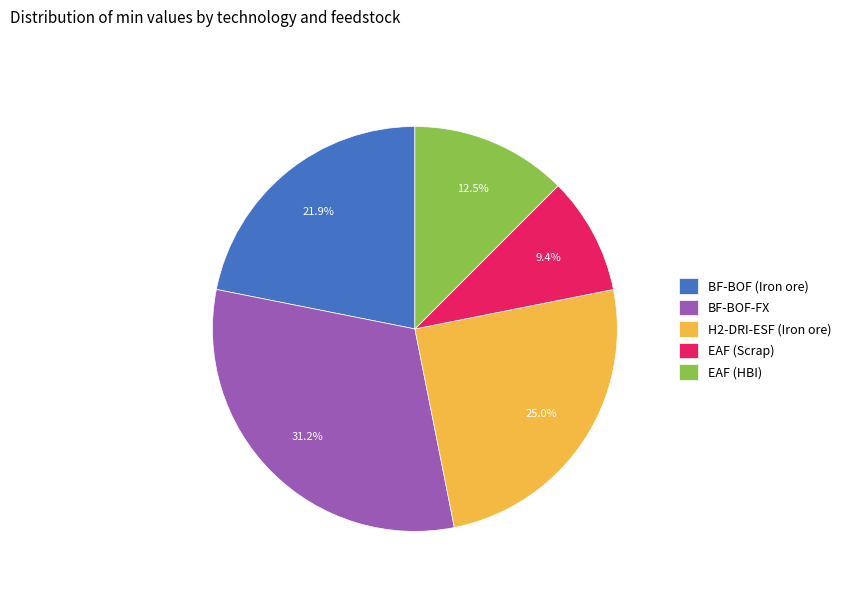

To the nearest percent, what is the average slice percentage?

20%